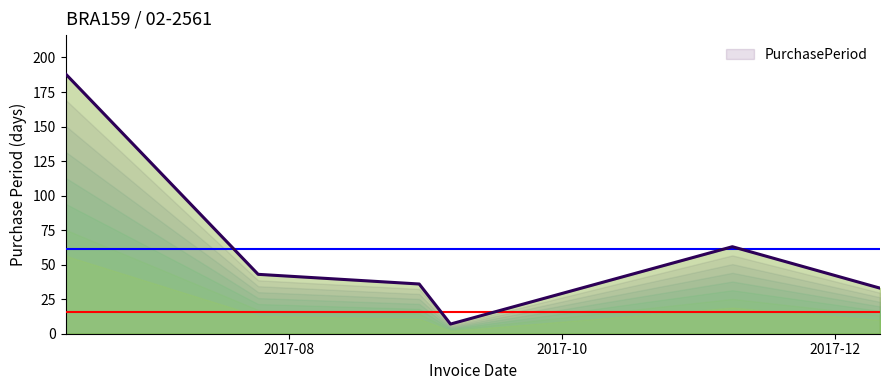

What is the greatest value displayed?

188